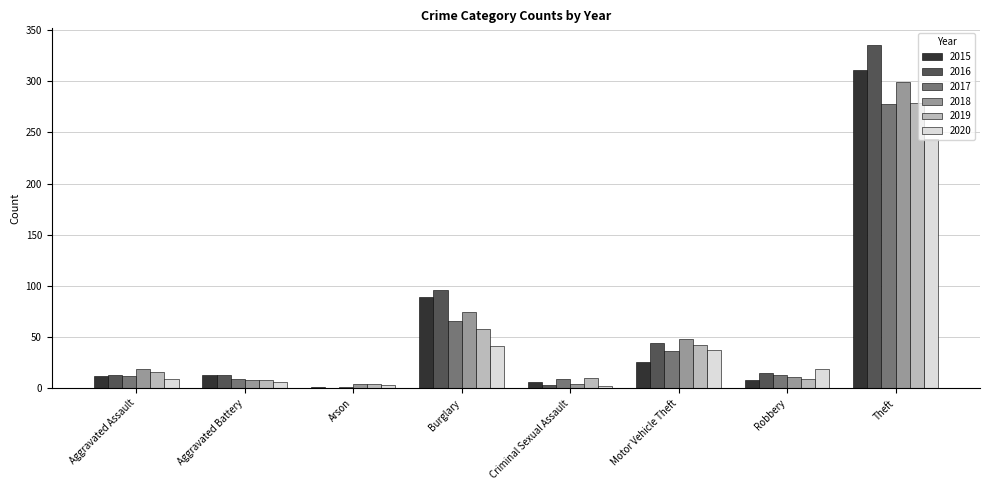

The 2020 series shows 19 at Robbery. True or false?

True